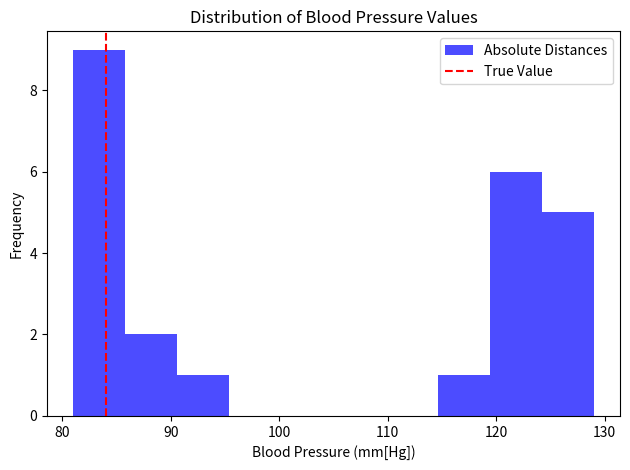

Which range on the x-axis has the tallest bar?

81.0 to 85.8